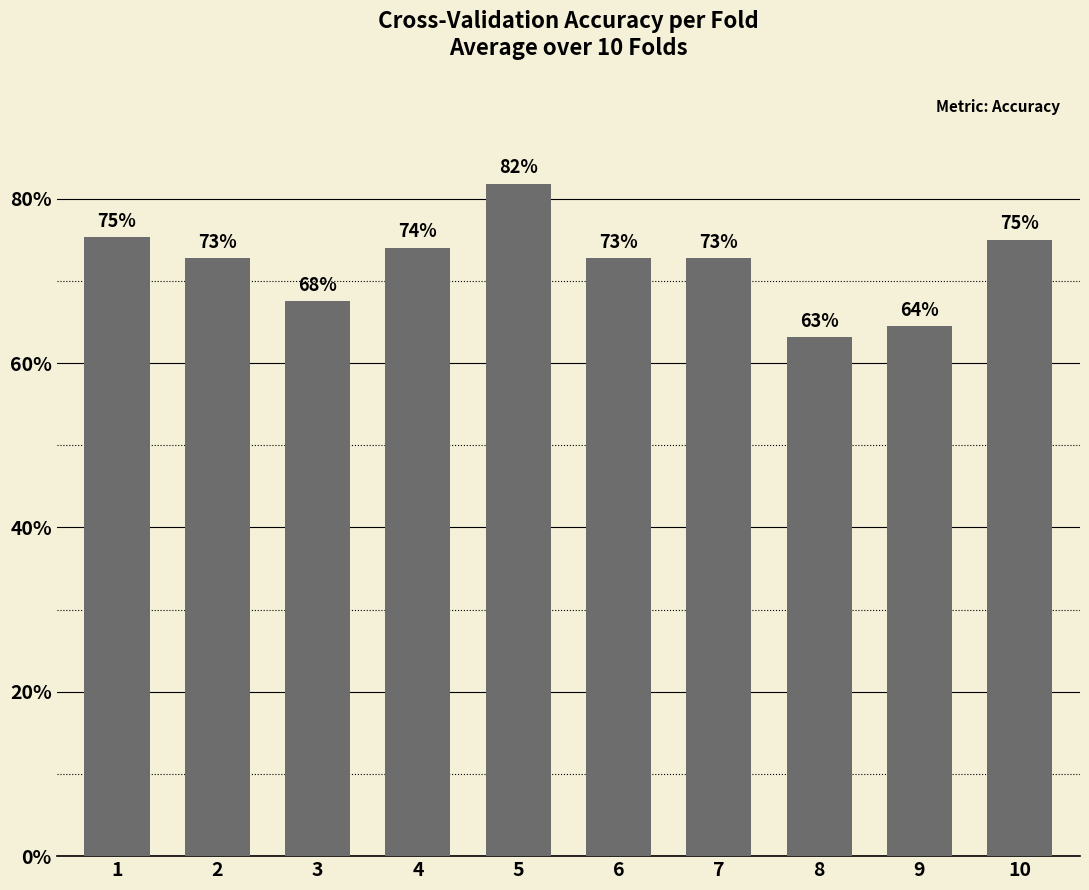

How many values are between 0 and 1?

10